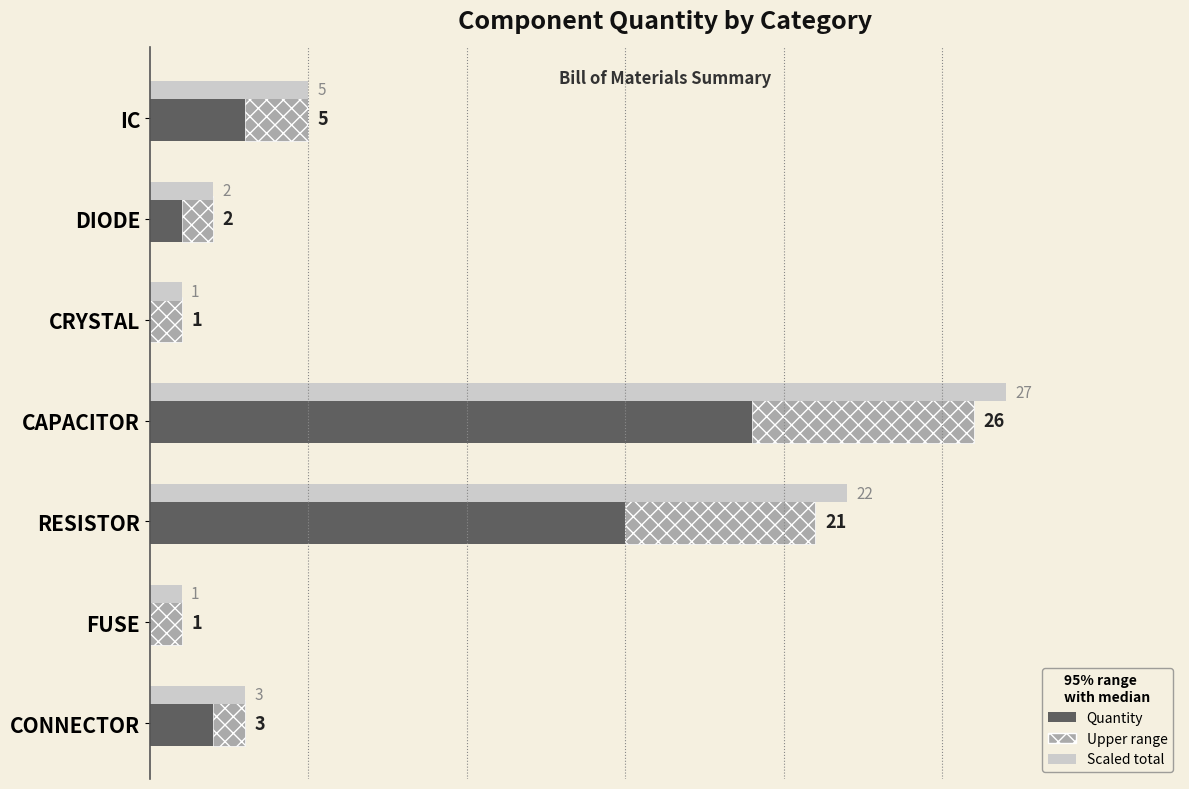

True or false: the data shows 4 at CONNECTOR.

False